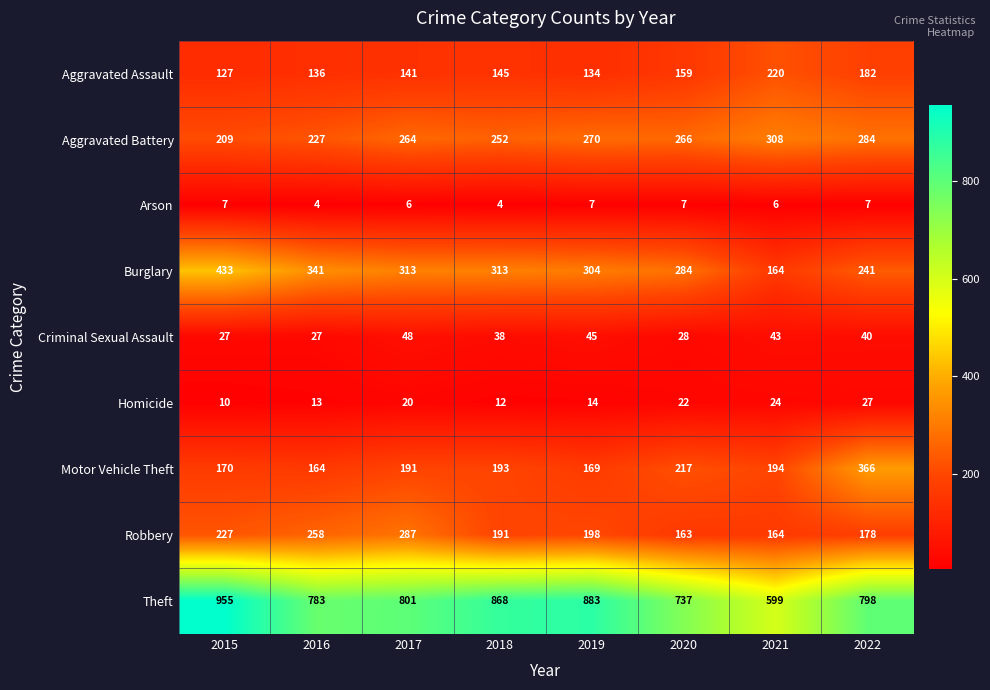

Rank the series by their maximum value, from highest to lowest.

Theft, Burglary, Motor Vehicle Theft, Aggravated Battery, Robbery, Aggravated Assault, Criminal Sexual Assault, Homicide, Arson